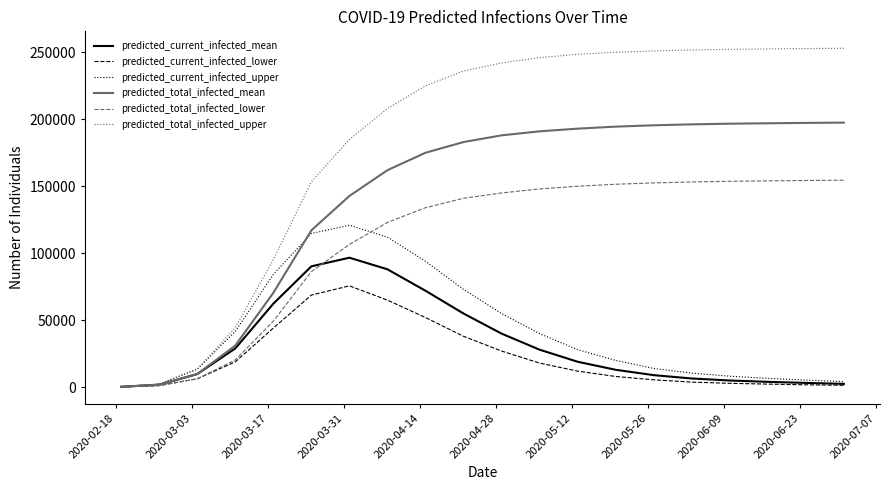

Which series has the largest total across all categories?

predicted_total_infected_upper